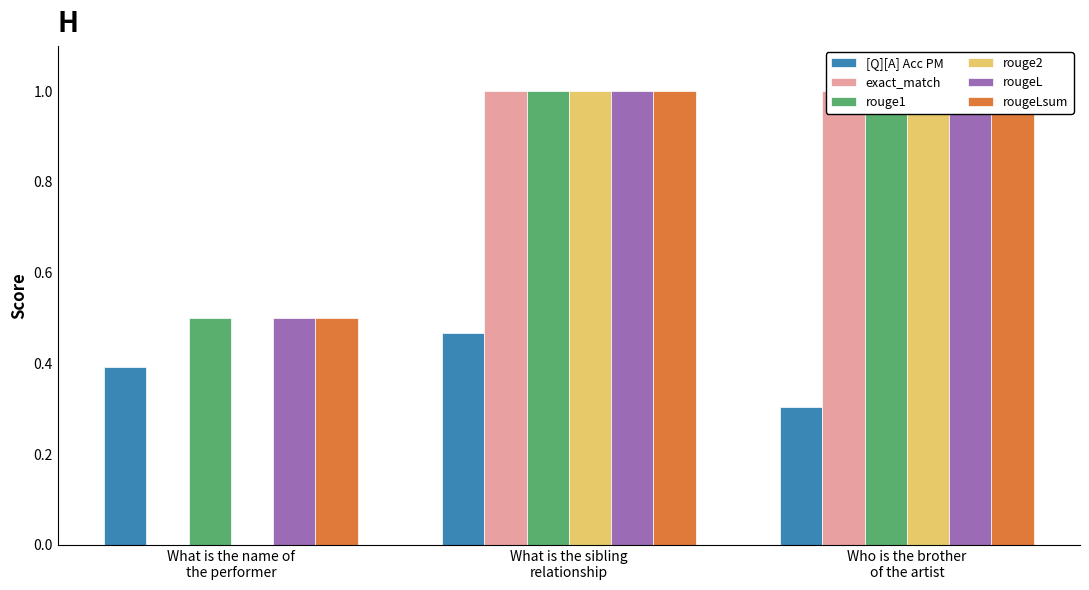

How many bars are there in total?

18